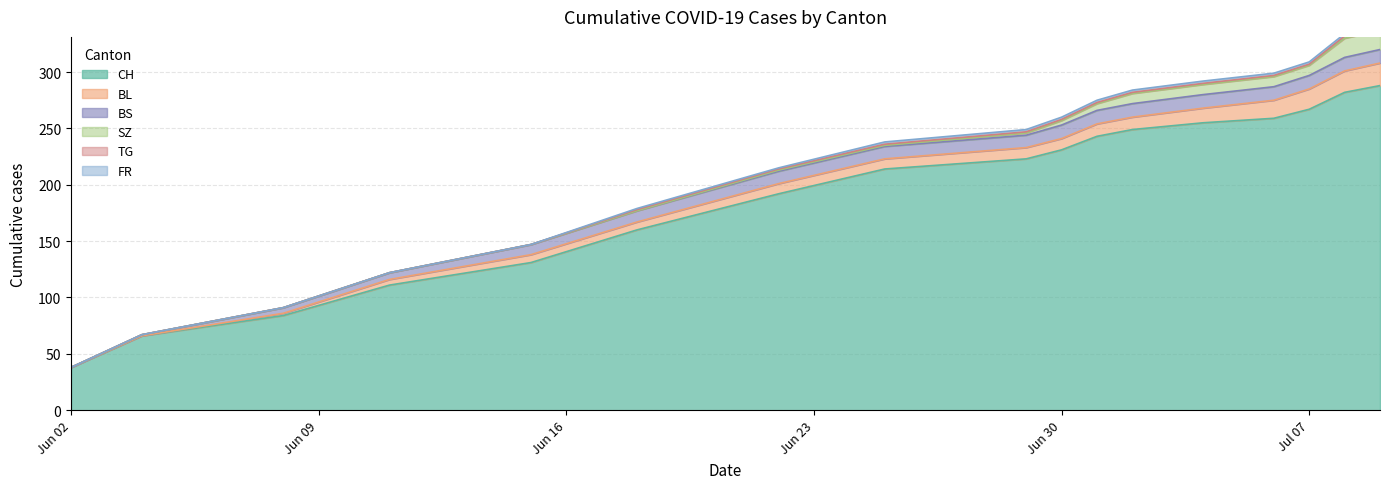

Count the number of data series in this chart.

6